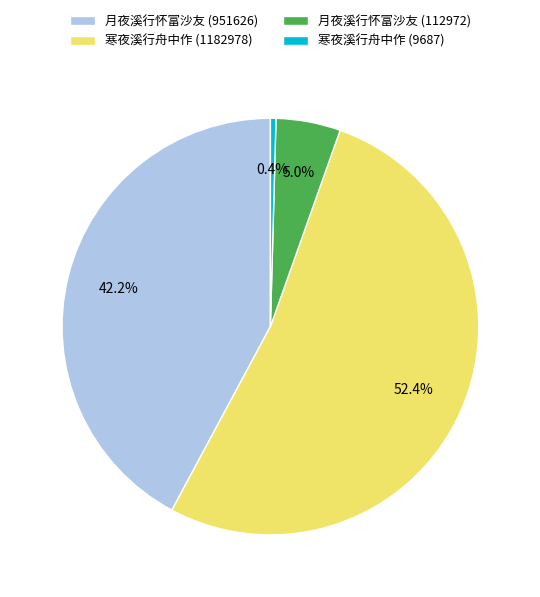

To the nearest percent, what portion does 月夜溪行怀富沙友 (112972) represent?

5%